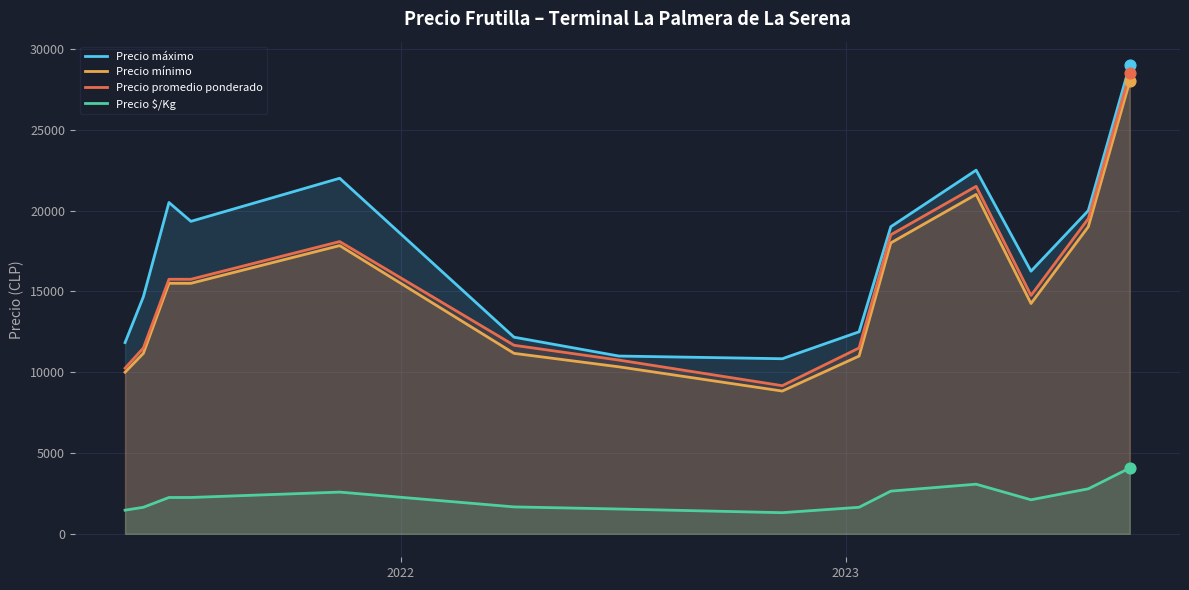

Which series has the largest total across all categories?

Precio máximo